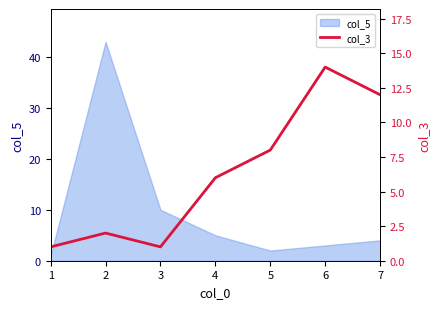

The value of col_5 at 7 is 4. True or false?

True